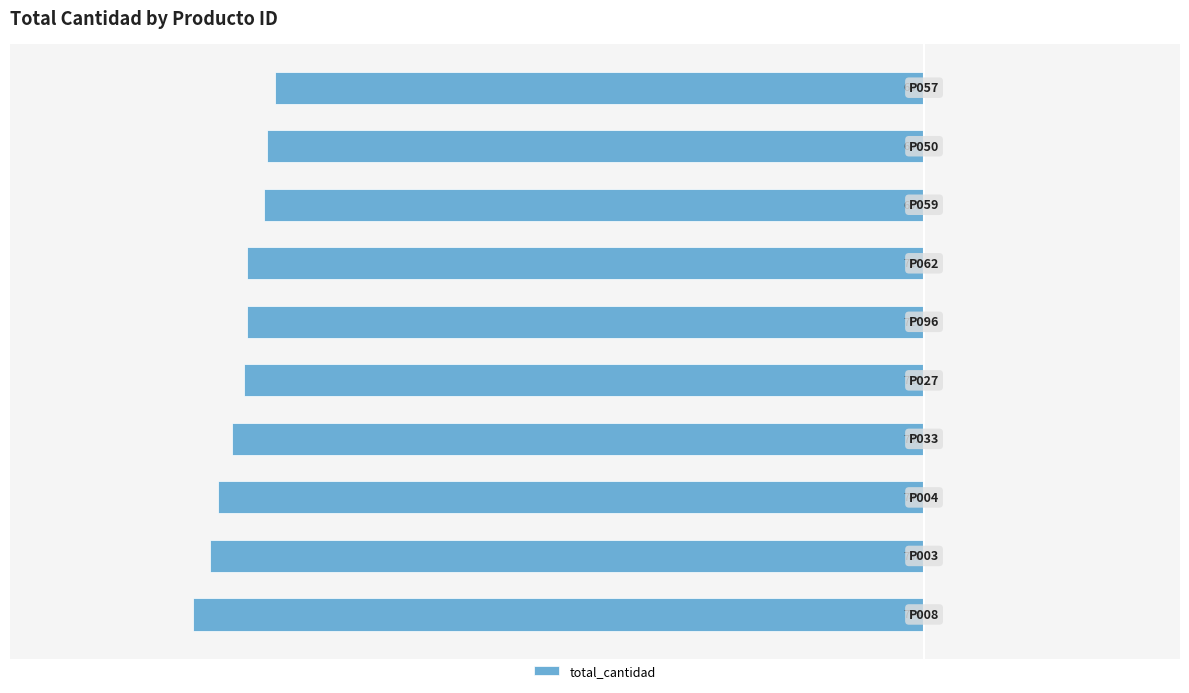

Are the bars horizontal?

Yes